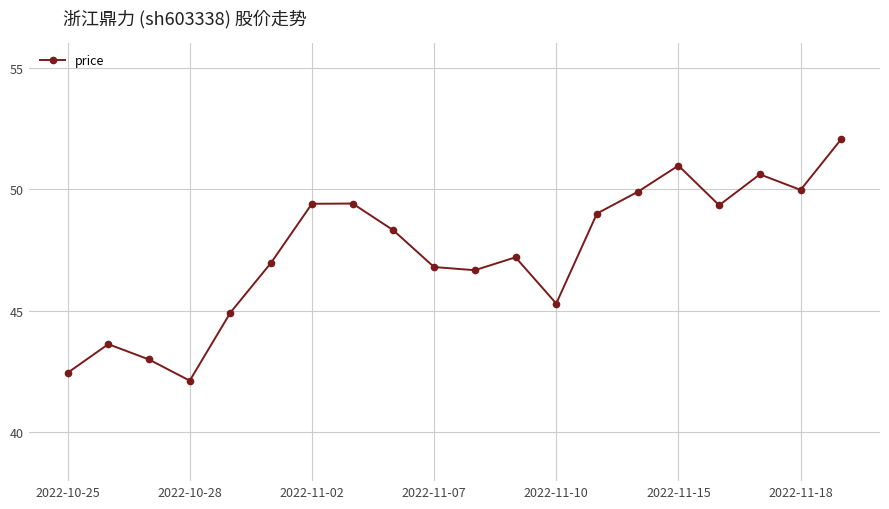

What is the greatest value displayed?

52.1